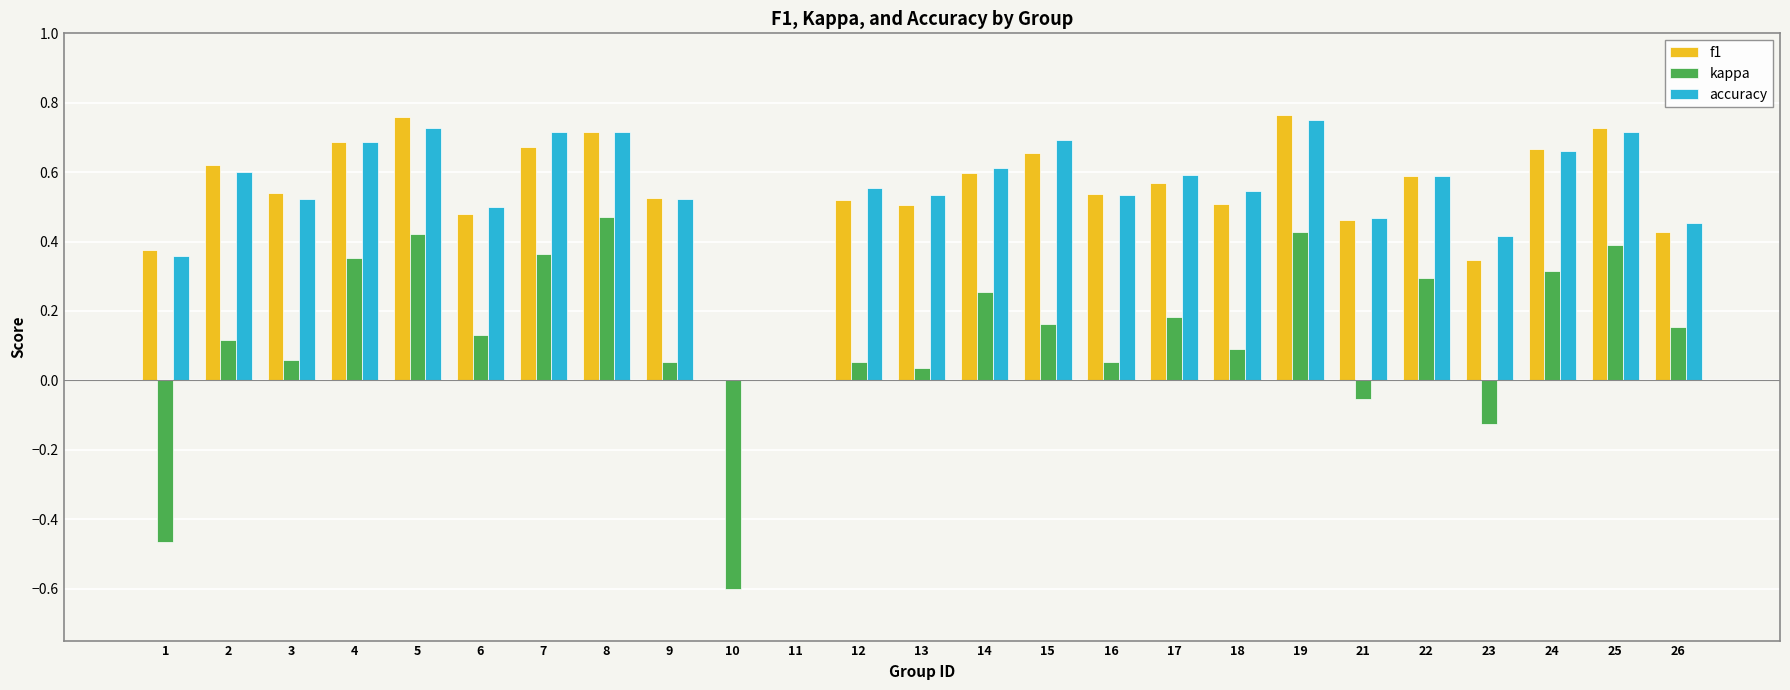

Which series changed the most between 21 and 23?

f1